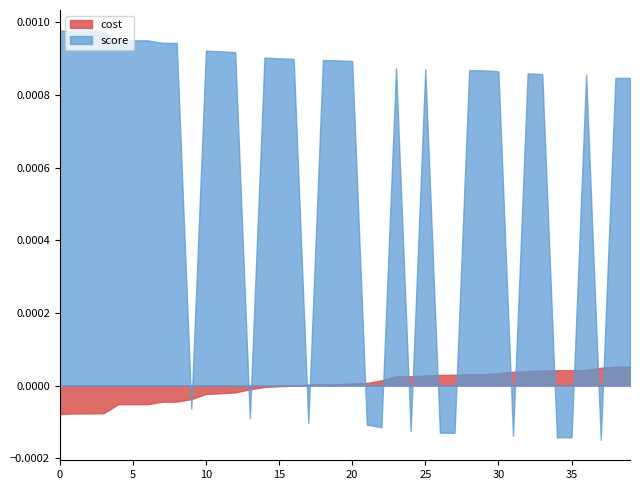

Which series ends up on top after the final intersection of cost and score?

score